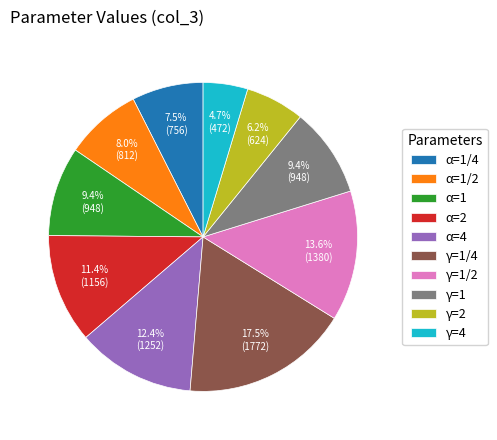

Between γ=1 and α=2, which is larger?

α=2